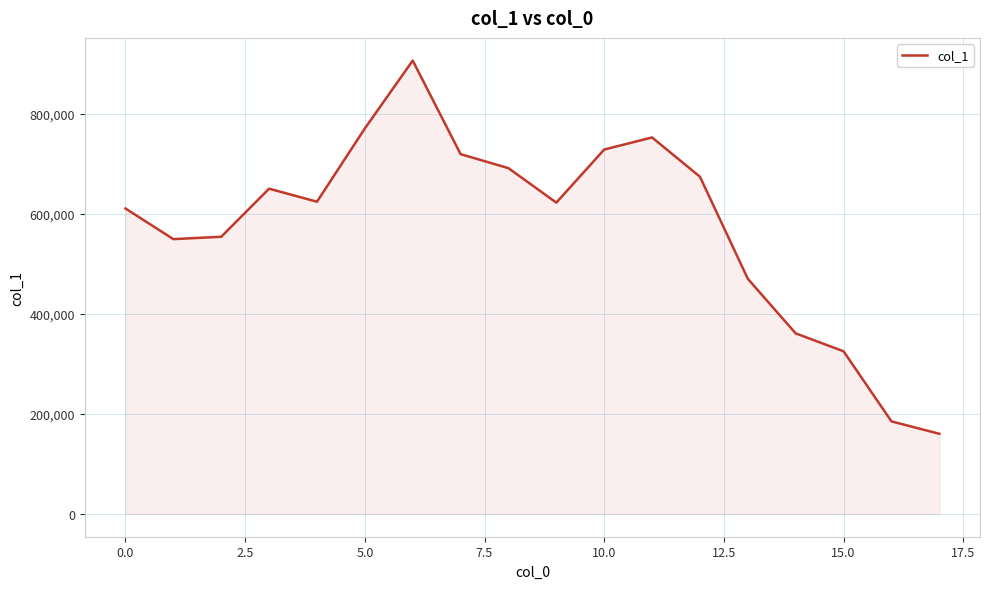

How many series are shown in this chart?

1